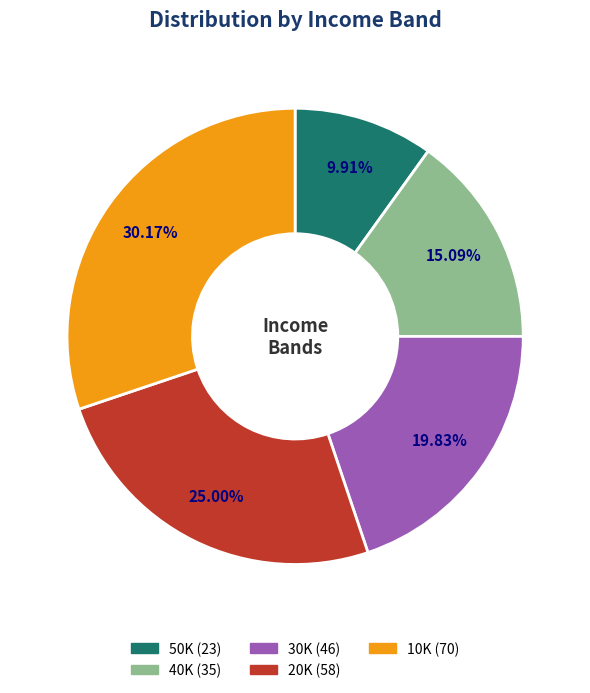

Is 10K the majority of the pie?

No